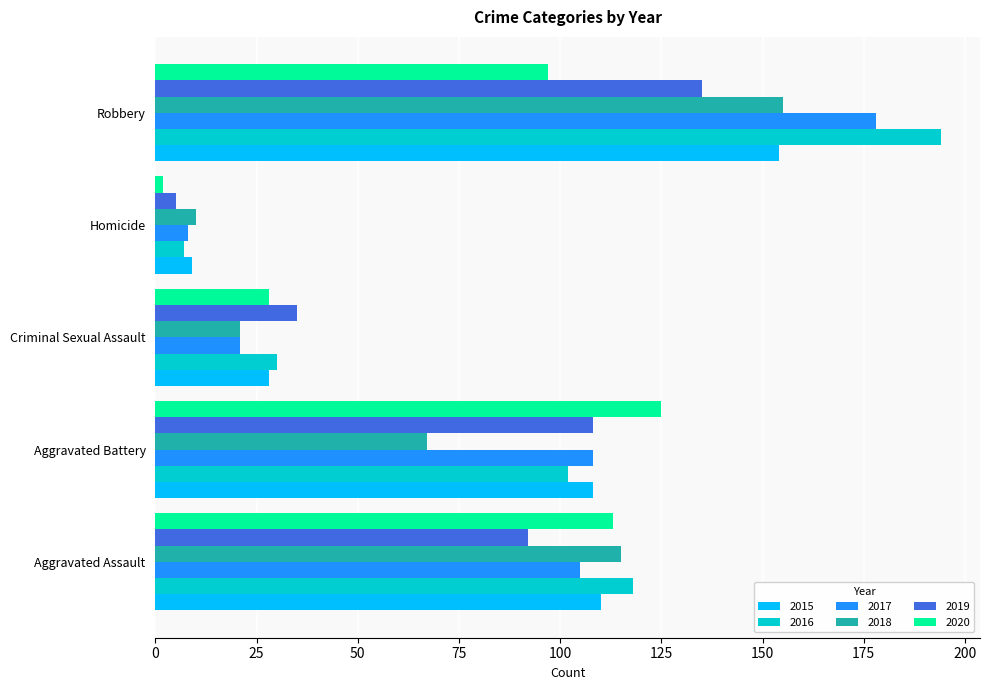

At which label is 2016 closest to 100?

Aggravated Battery